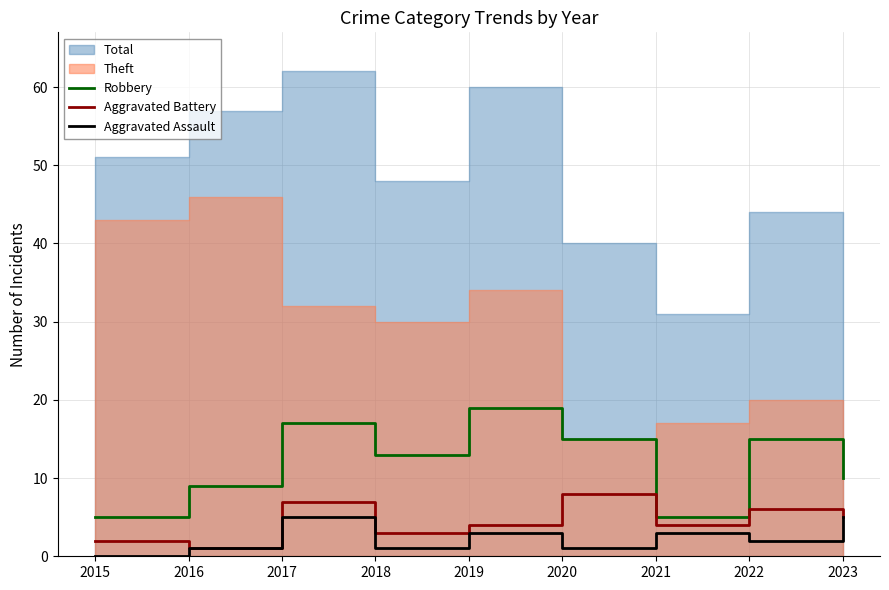

Which category has the lowest value across all series?

2015